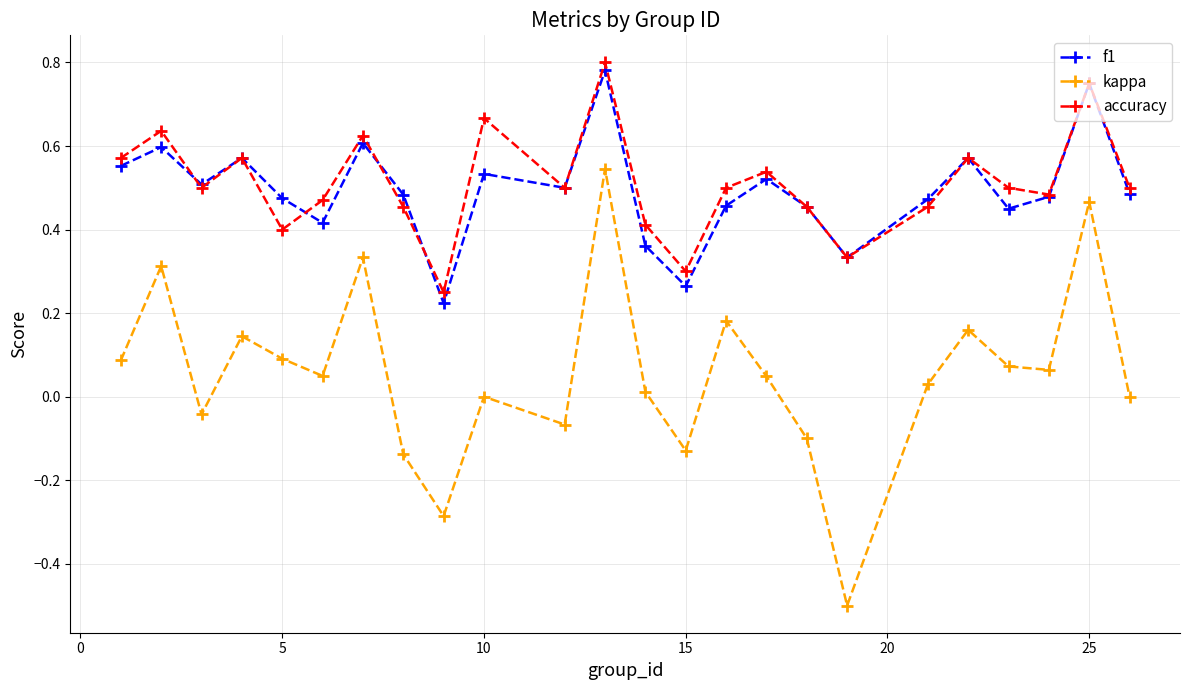

True or false: kappa has more than 0 points higher than both neighbors.

True